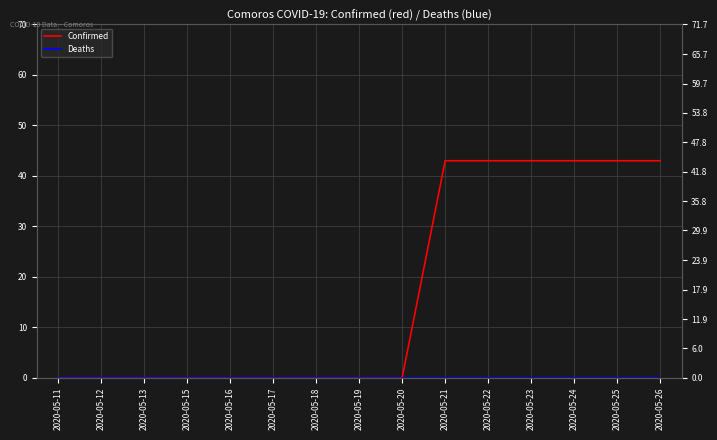

Is it true that Deaths equals 0 at 2020-05-11?

True